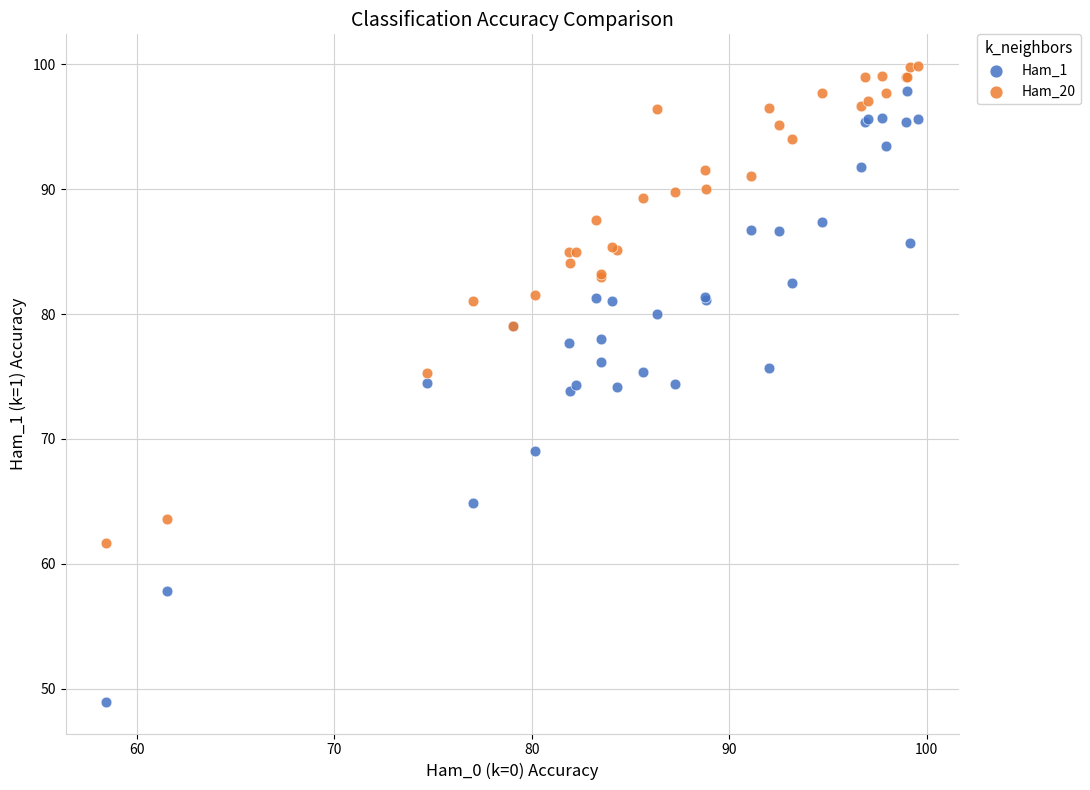

Which series reaches the minimum Y coordinate?

Ham_1